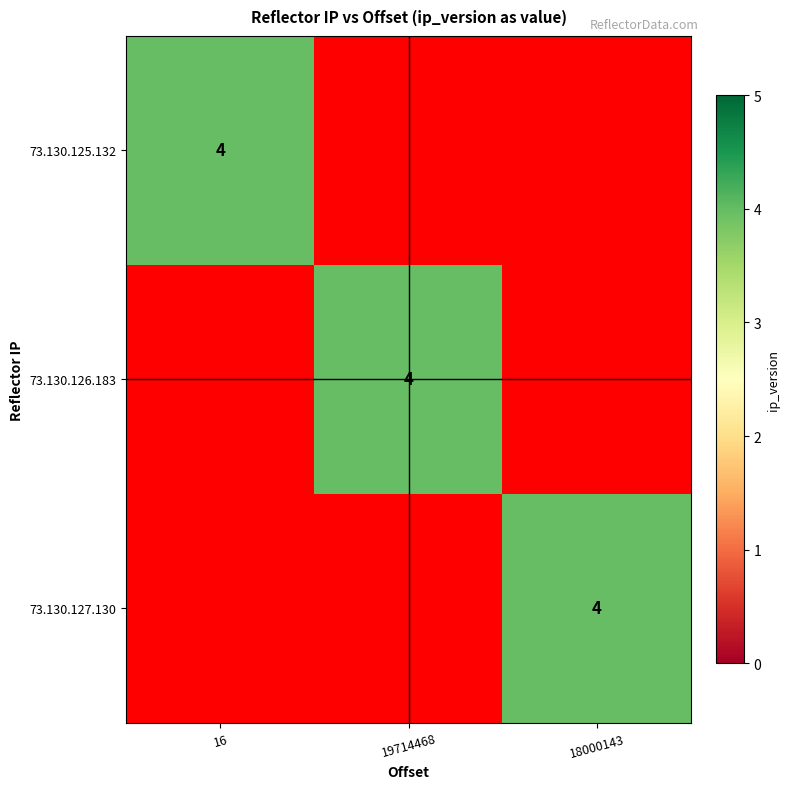

Which category has the highest value in the 73.130.125.132 series?

16